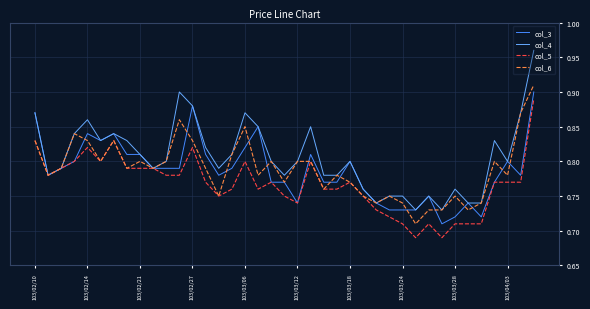

What is the total value across all series at 103/02/10?

3.4